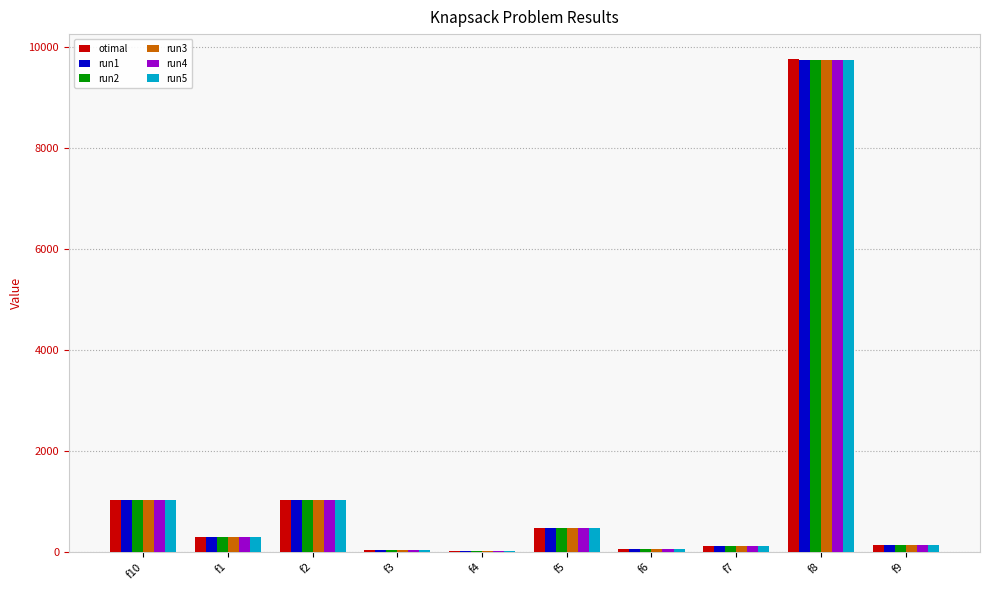

Are the bars grouped side by side (vs. stacked)?

Yes